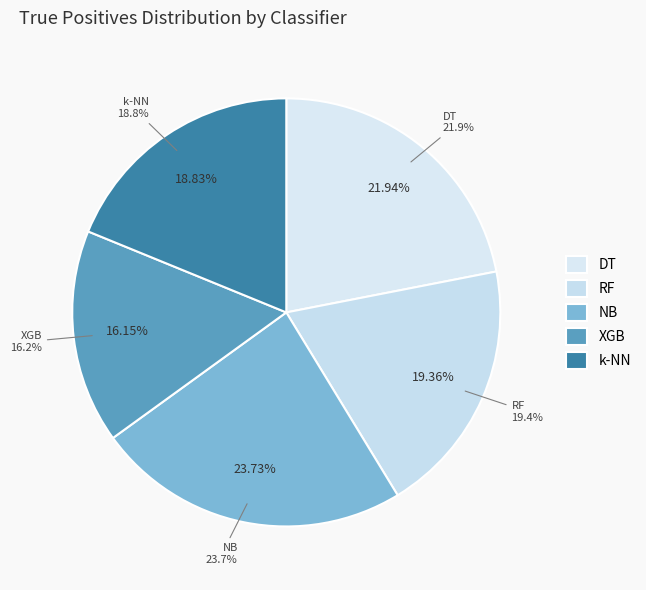

Is it true that XGB is 16% of the pie?

True